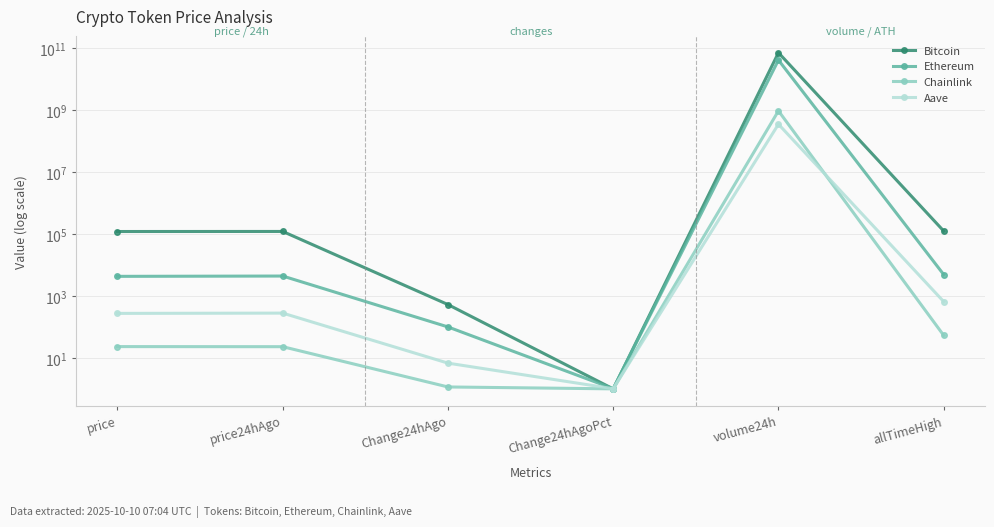

How many categories are shown in the chart?

6